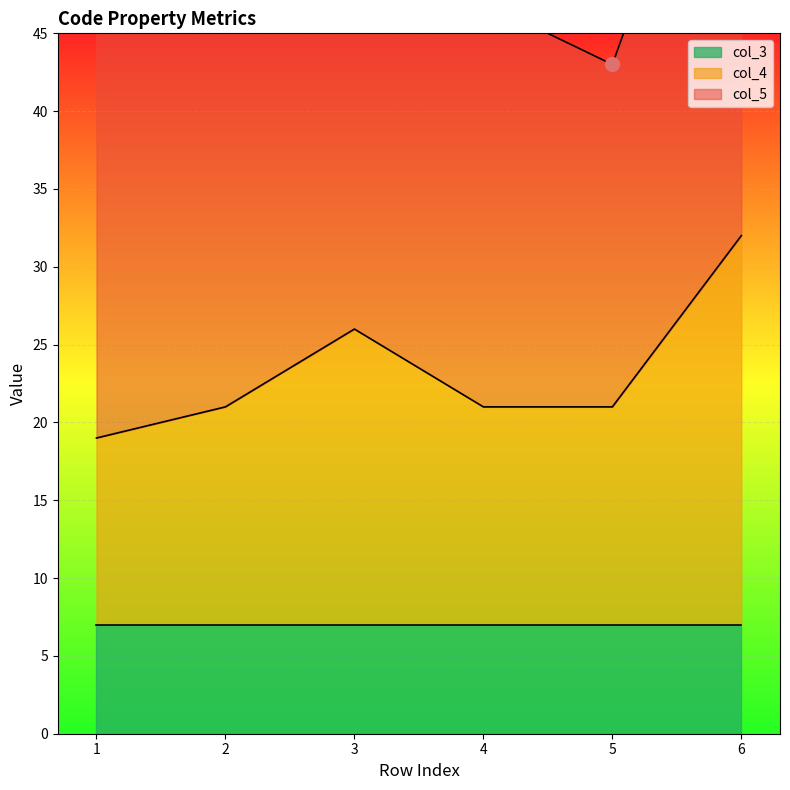

What is the minimum value for col_4?

19